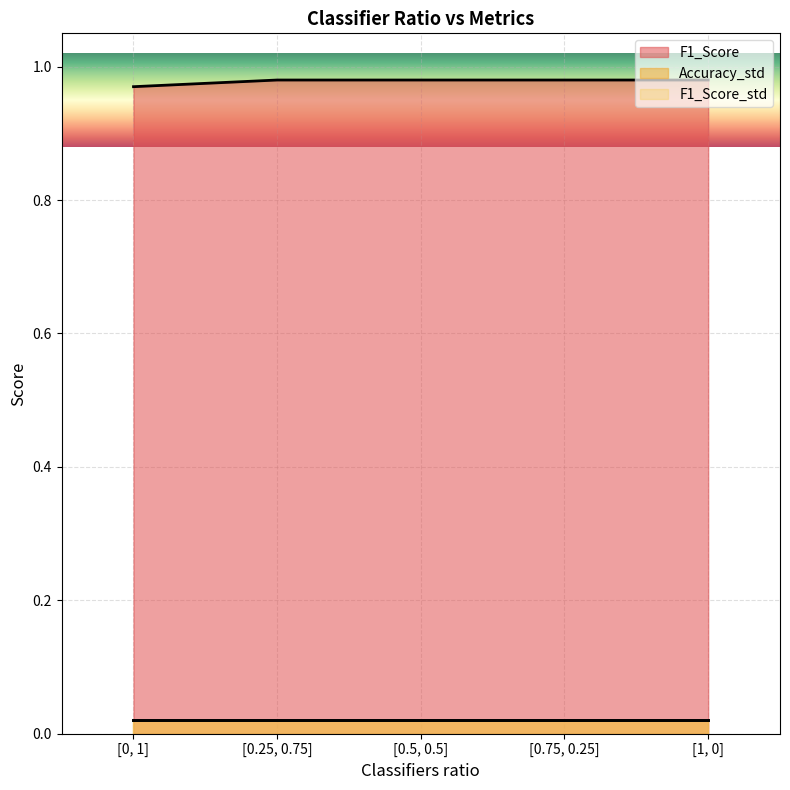

Which label corresponds to the smallest value in the chart?

[0, 1]